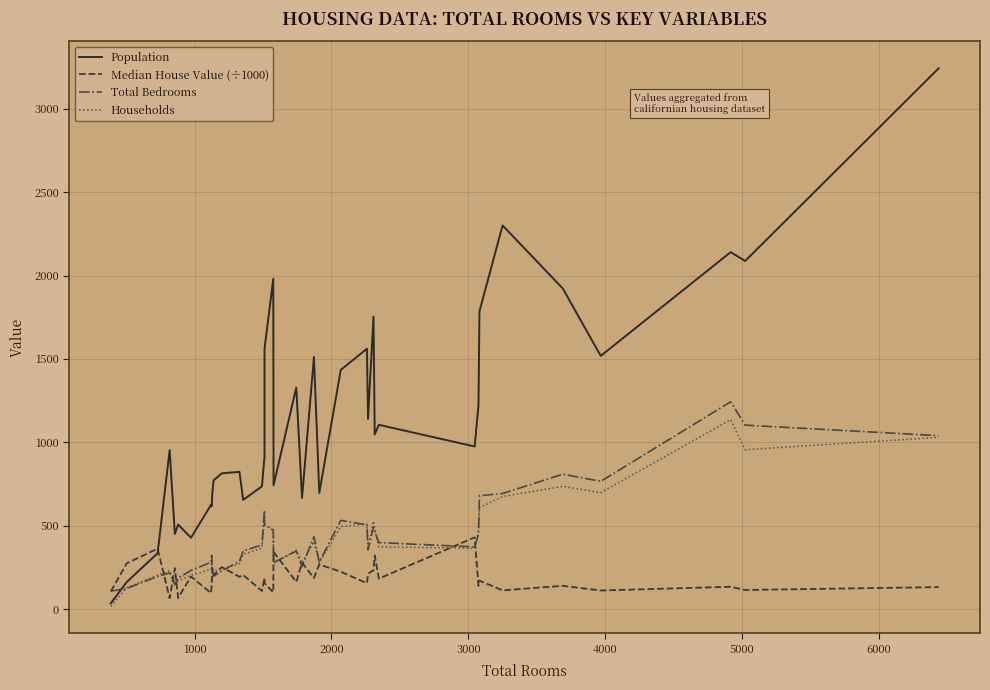

Which series has the largest range (max minus min)?

Population